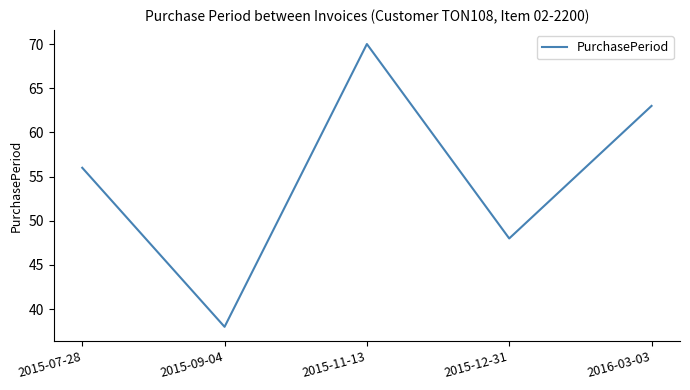

Where is the data nearest to the value 54?

2015-07-28